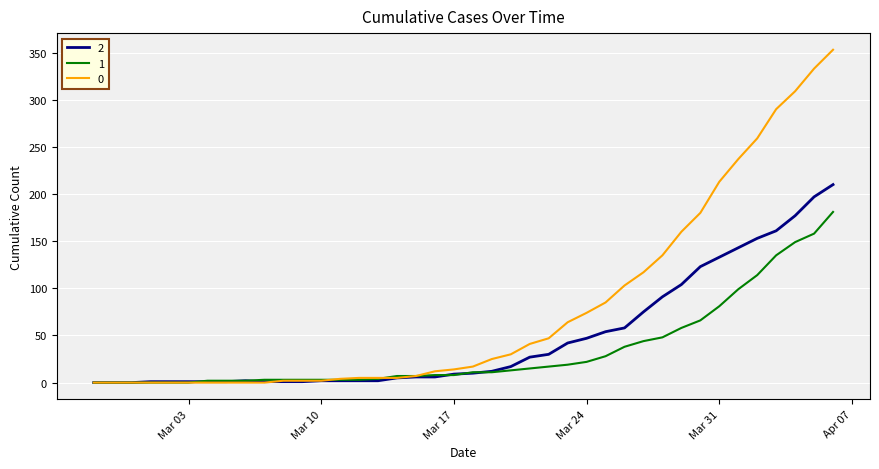

What is the greatest value displayed?

353